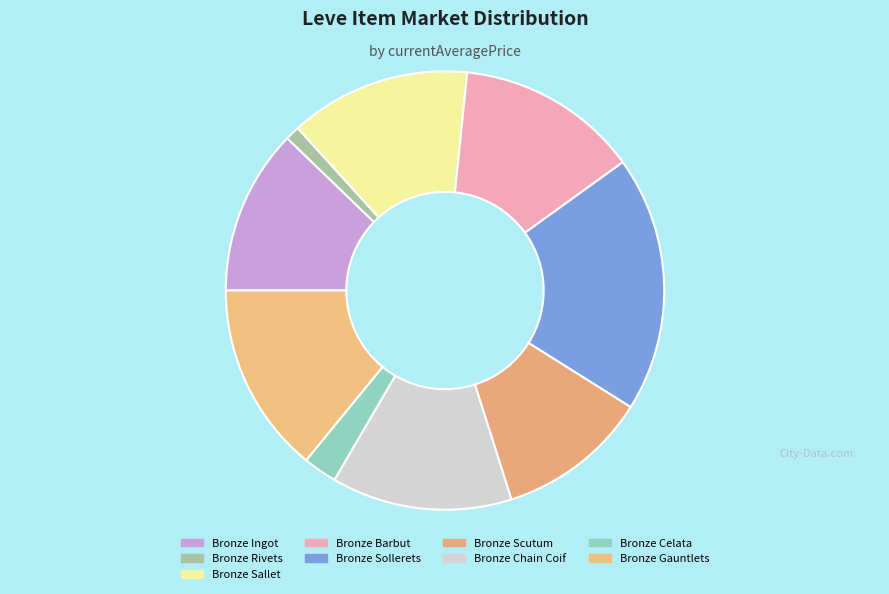

How many slices are in this pie chart?

9